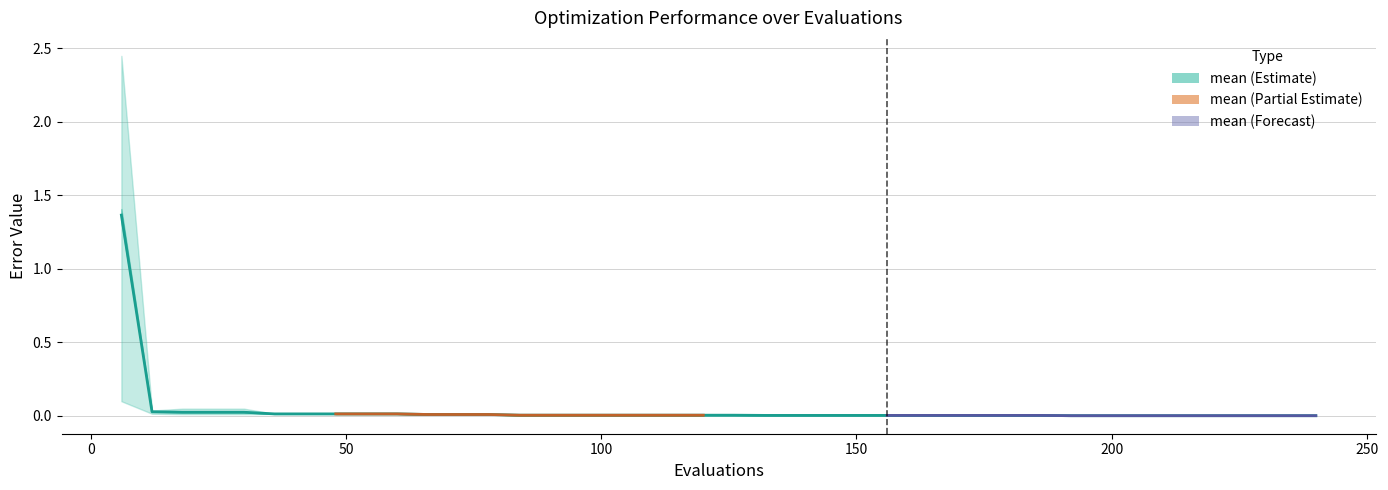

List the labels in order of mean value, largest first.

6, 12, 18, 24, 30, 36, 42, 48, 54, 60, 66, 72, 78, 84, 90, 96, 102, 108, 114, 120, 126, 132, 138, 144, 150, 156, 162, 168, 174, 180, 186, 192, 198, 204, 210, 216, 222, 228, 234, 240